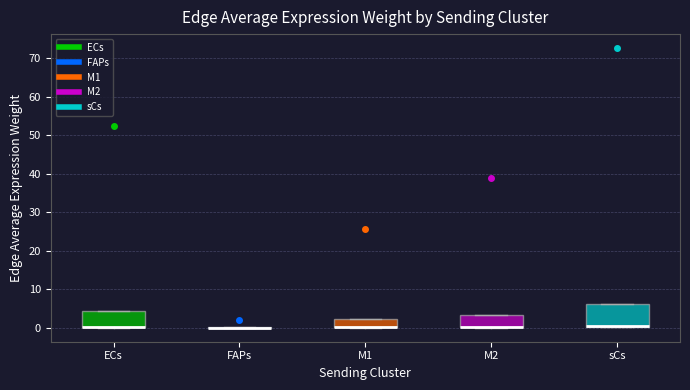

Reading left to right, transcribe this box plot: for each box, give where its median line is, the range the box spans, and where its two whiskers end, as read against the y-axis. The values are not printed on the chart, so give them approximately, as read against the axis.

ECs: median 0 (drawn on the box's lower edge), box 0 to 4, whiskers 0 to 4
FAPs: box collapsed to a line at 0, whiskers 0 to 0
M1: median 0 (drawn on the box's lower edge), box 0 to 2, whiskers 0 to 2
M2: median 0 (drawn on the box's lower edge), box 0 to 3, whiskers 0 to 3
sCs: median 0 (drawn on the box's lower edge), box 0 to 6, whiskers 0 to 6